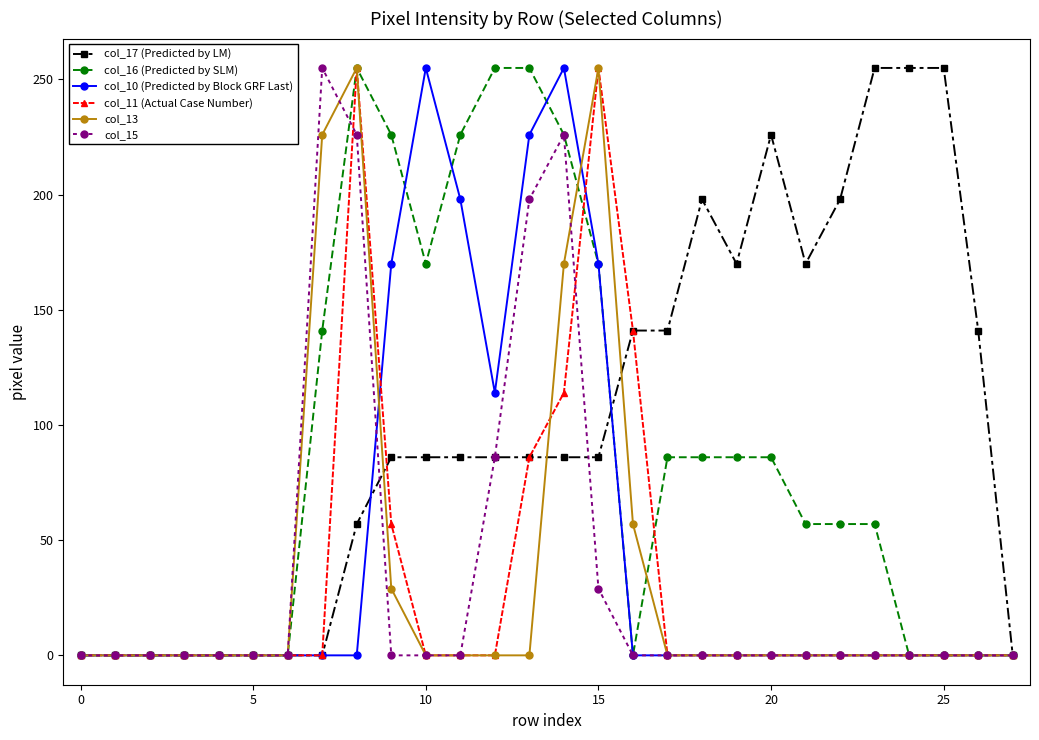

What is the maximum value for col_13?

255